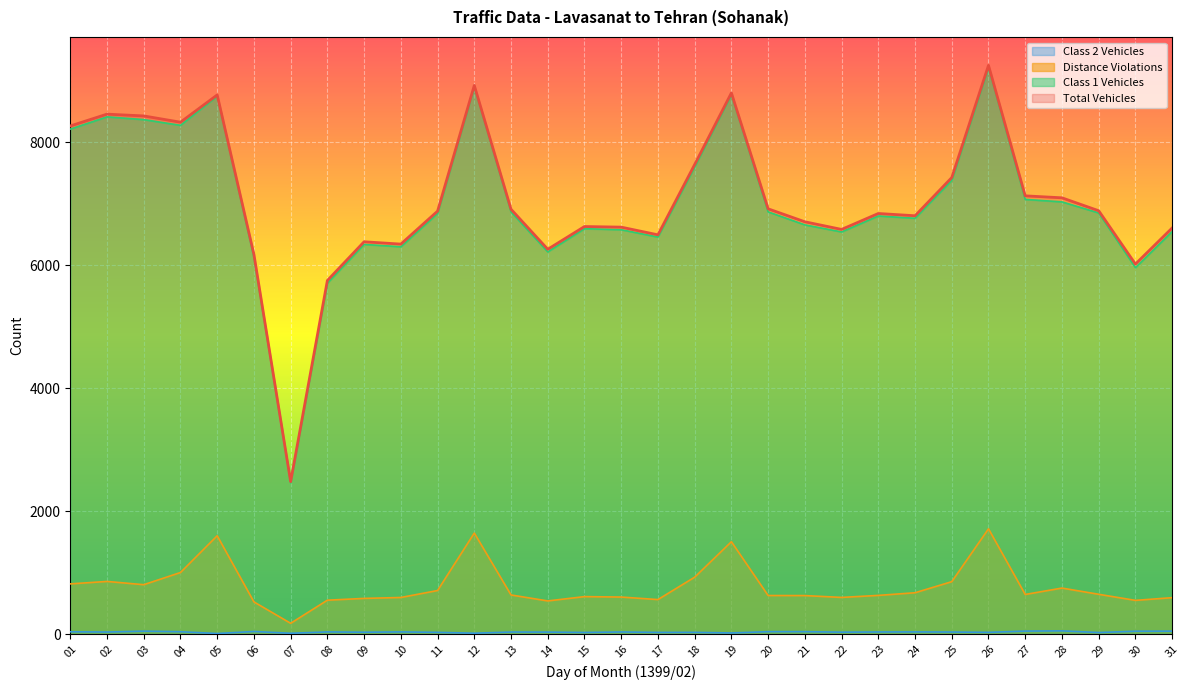

True or false: class1_vehicles has a value of 4521 at 11.

False